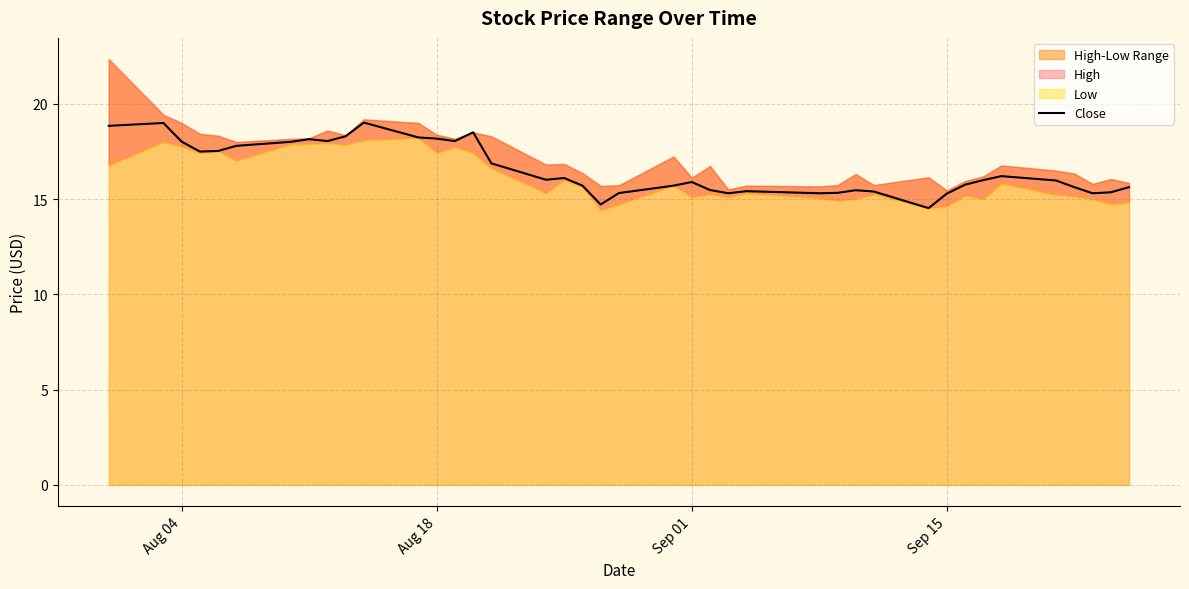

What is the difference between the second highest and minimum values?

4.5